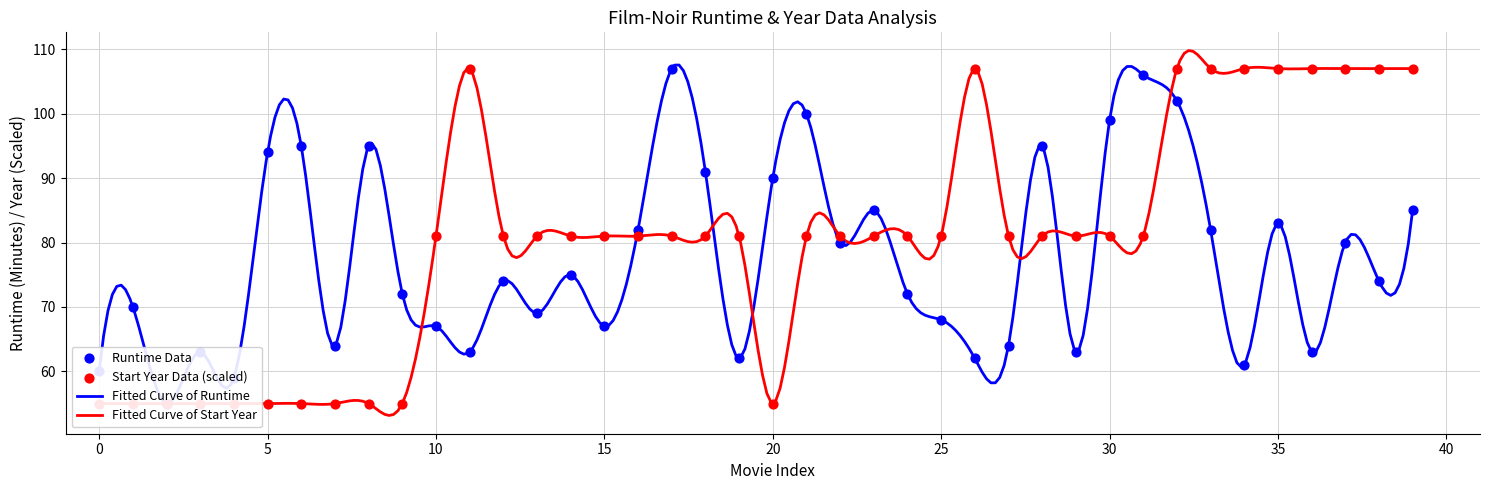

At how many categories does at least one series exceed 89?

20